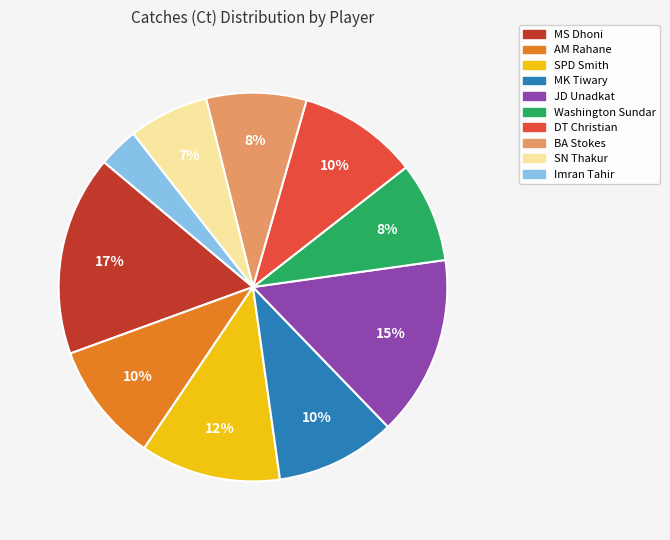

To the nearest percent, what portion does SPD Smith represent?

12%